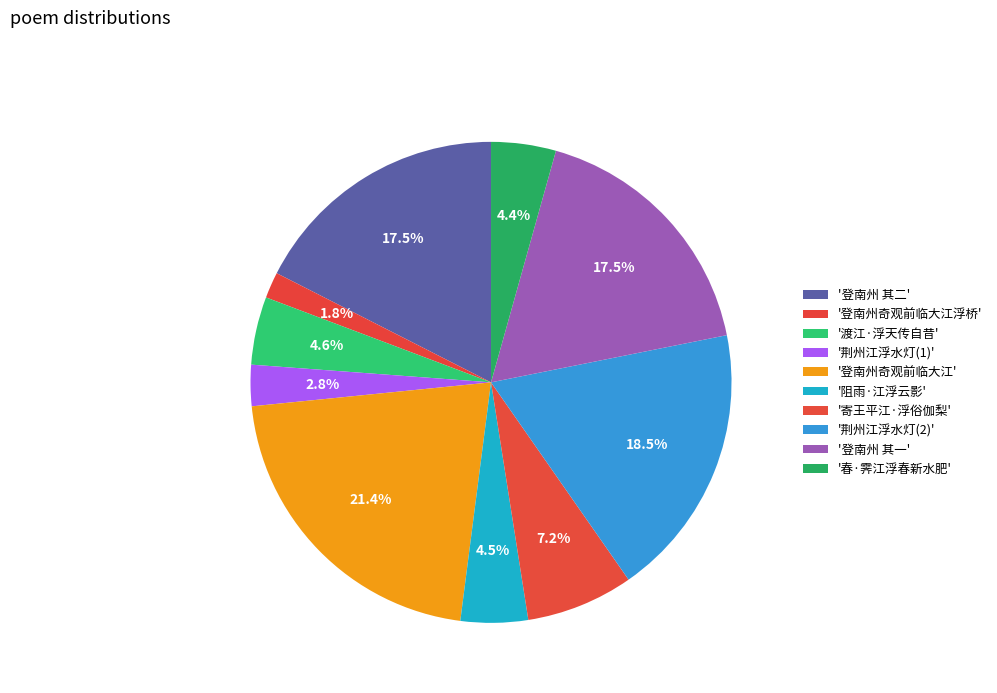

Count the number of slices in the pie.

10